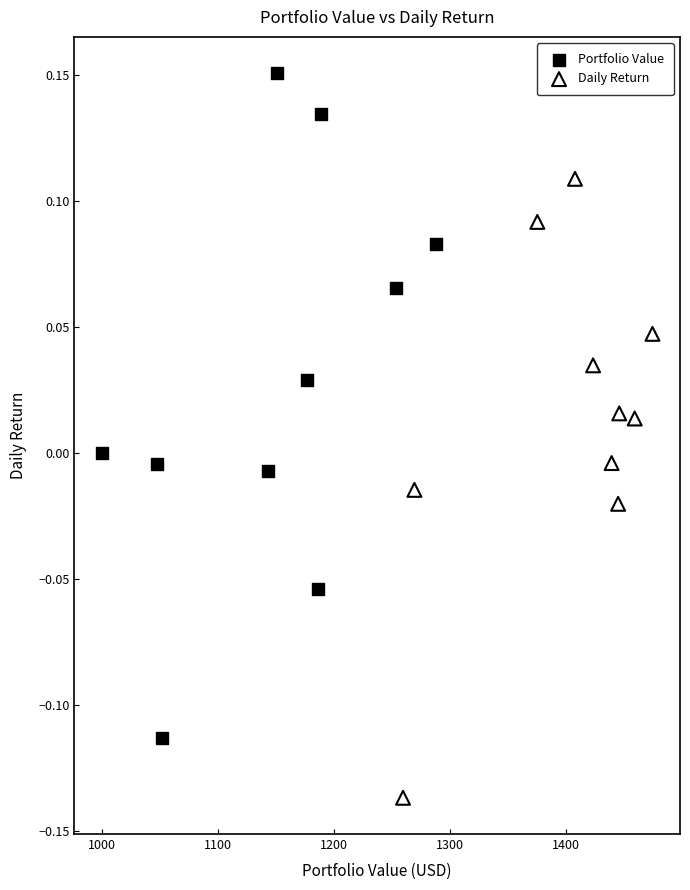

Which series reaches the minimum Y coordinate?

Daily Return